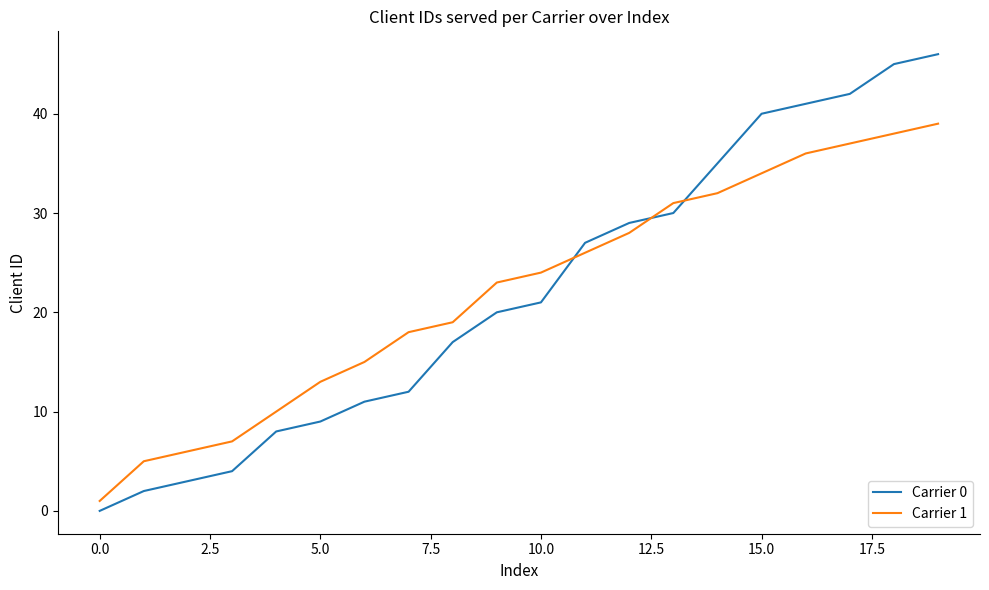

Which series ends up on top after the final intersection of Carrier 0 and Carrier 1?

Carrier 0